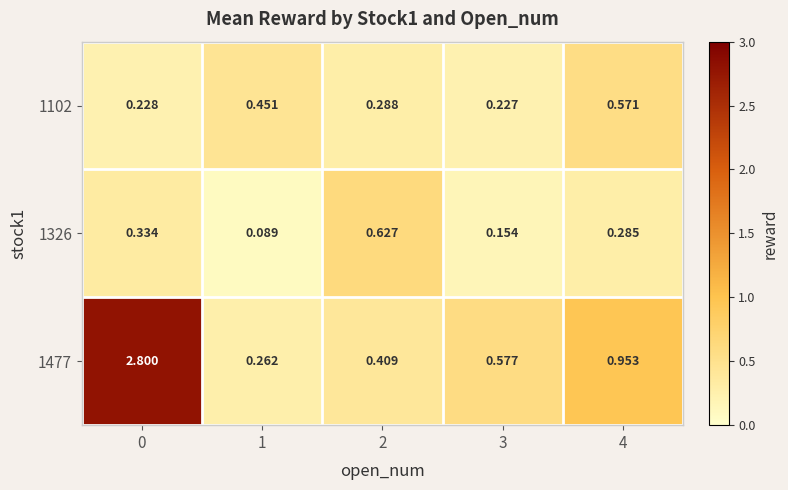

Reading left to right, extract all data points from this chart.

1102: 0=0.2	1=0.5	2=0.3	3=0.2	4=0.6
1326: 0=0.3	1=0.1	2=0.6	3=0.2	4=0.3
1477: 0=2.8	1=0.3	2=0.4	3=0.6	4=1.0